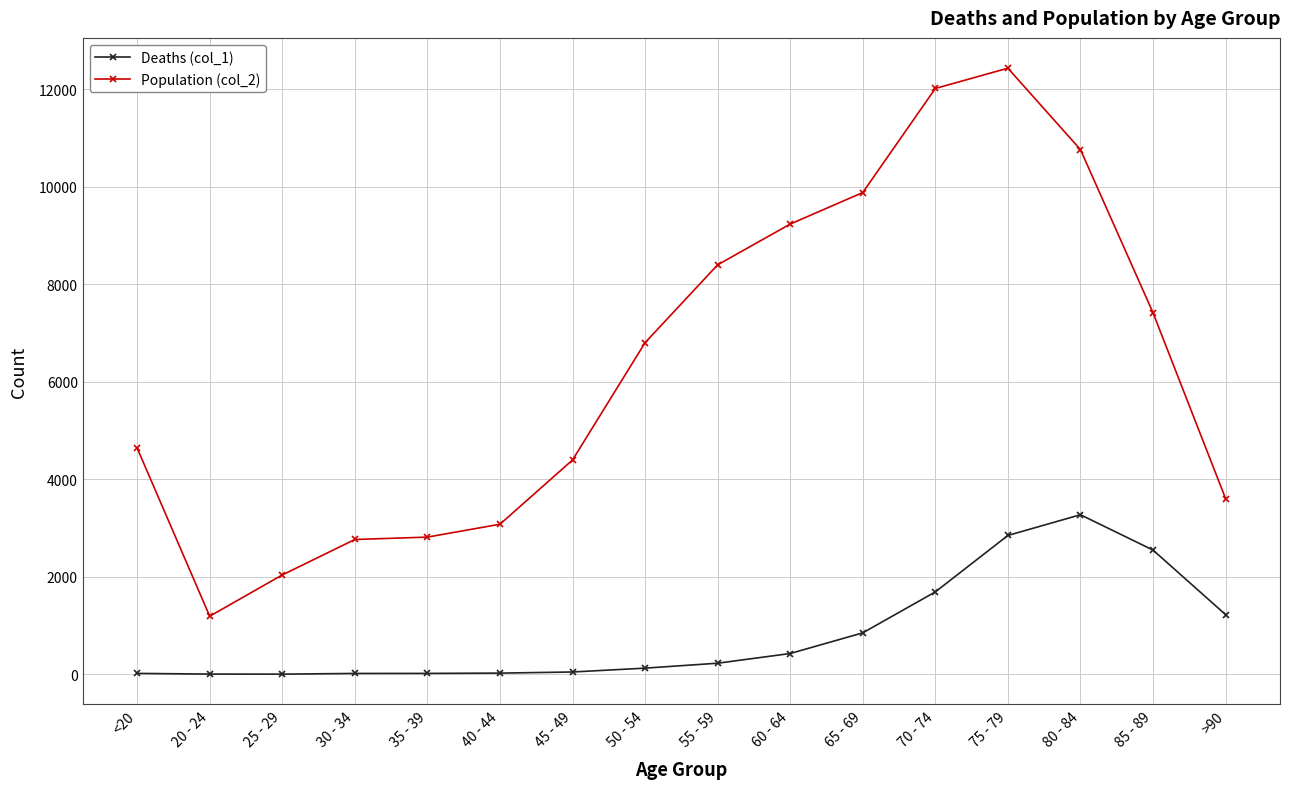

Which series has the widest spread of values?

Population (col_2)